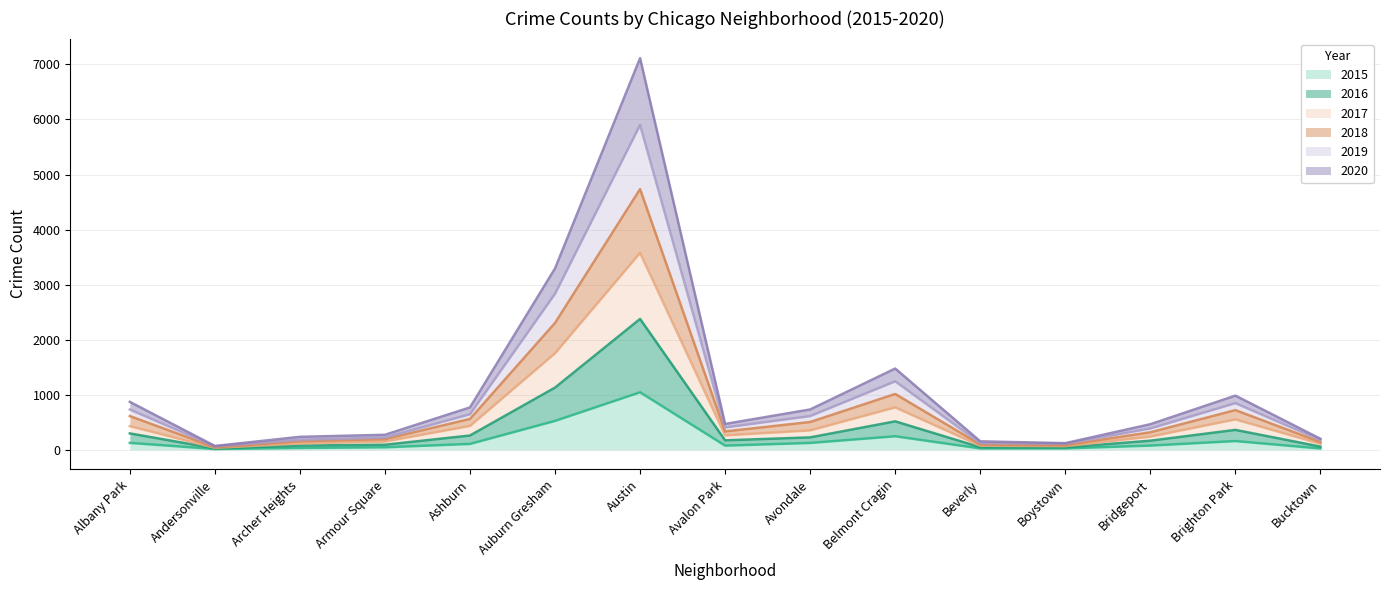

Is the value of 2017 at Bridgeport greater than the value of 2016 at Avalon Park?

Yes